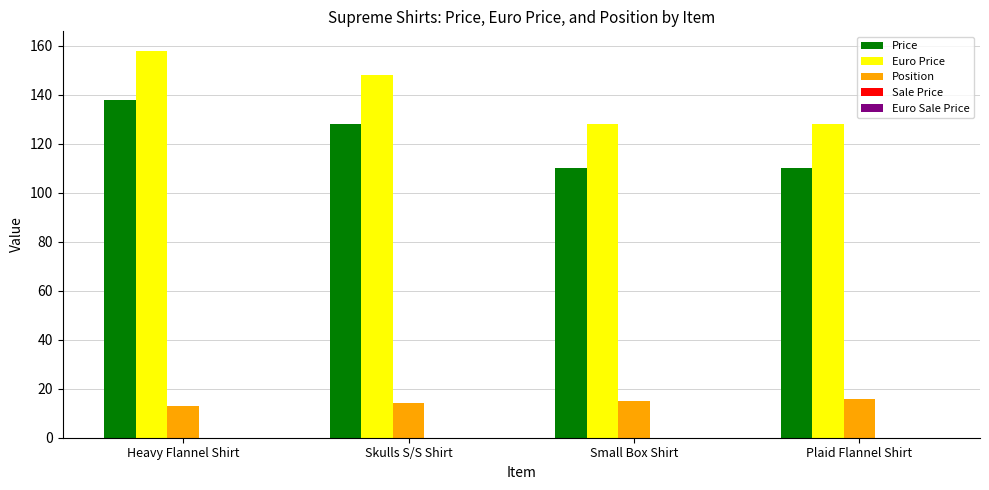

How many data points does each series have?

4